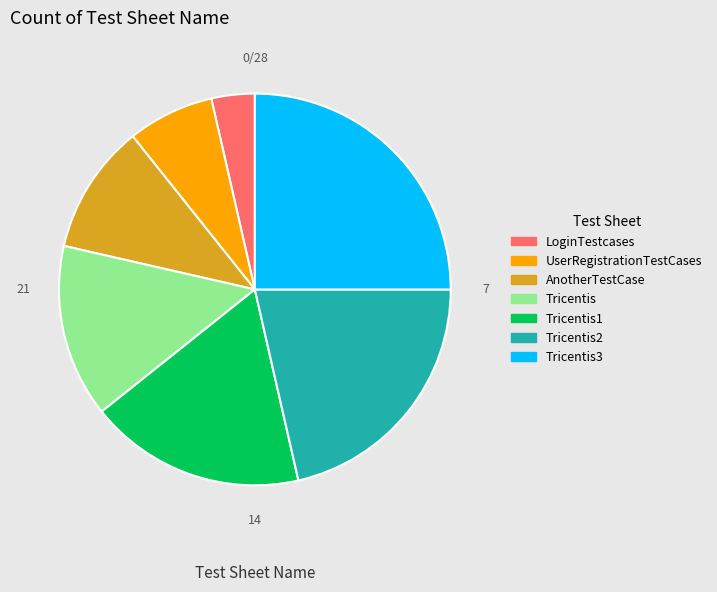

How many slices are in this pie chart?

7